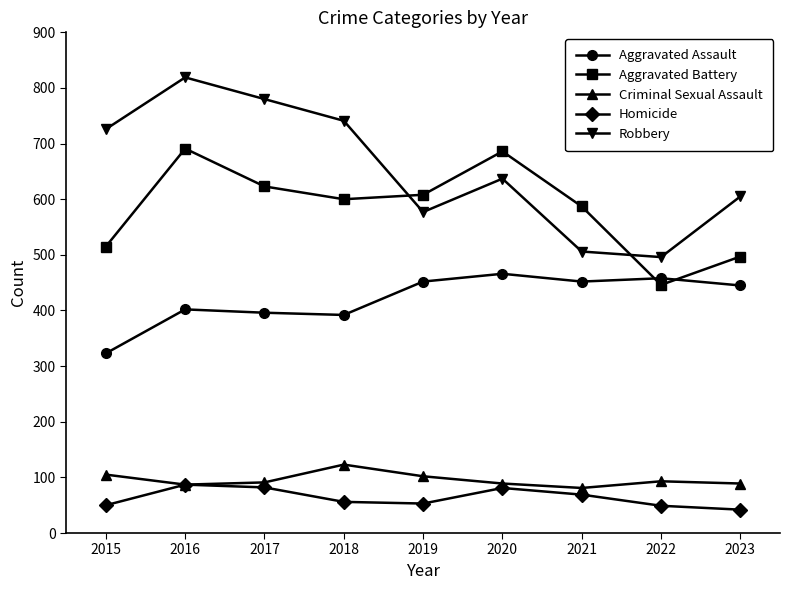

True or false: Robbery and Aggravated Assault intersect in this chart.

False